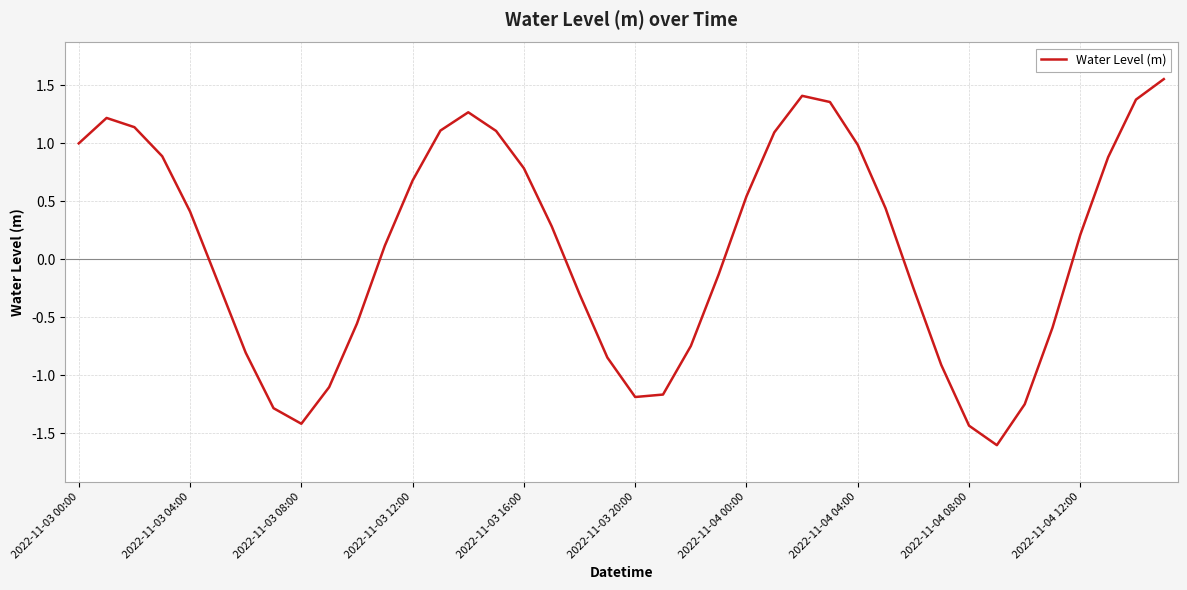

How many positive values are there?

22